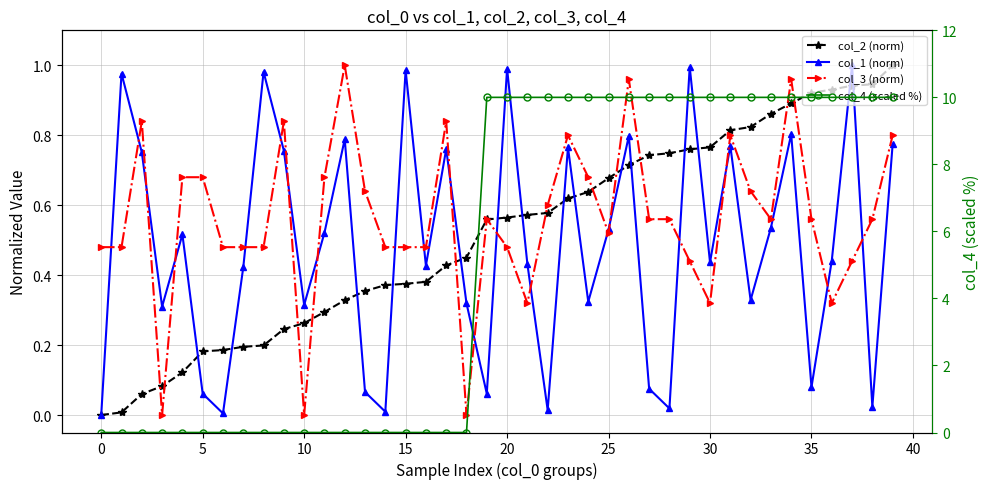

What is the average value of the col_2 (norm) series?

0.5